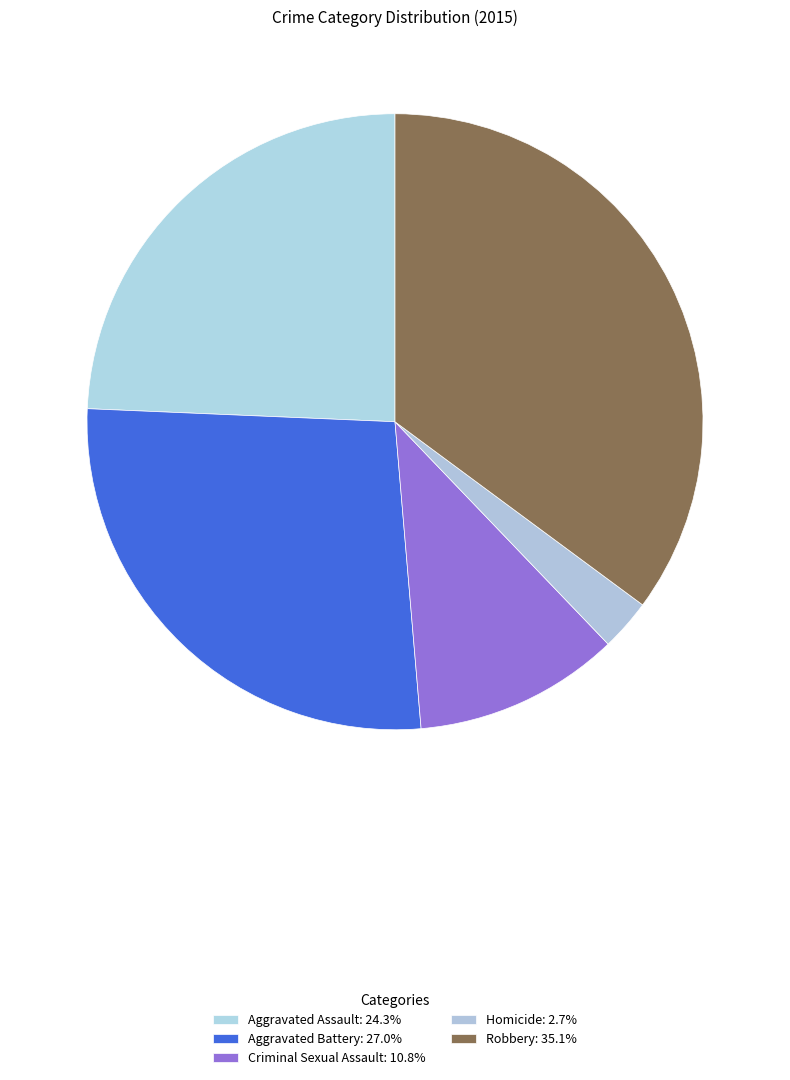

Count the number of slices in the pie.

5